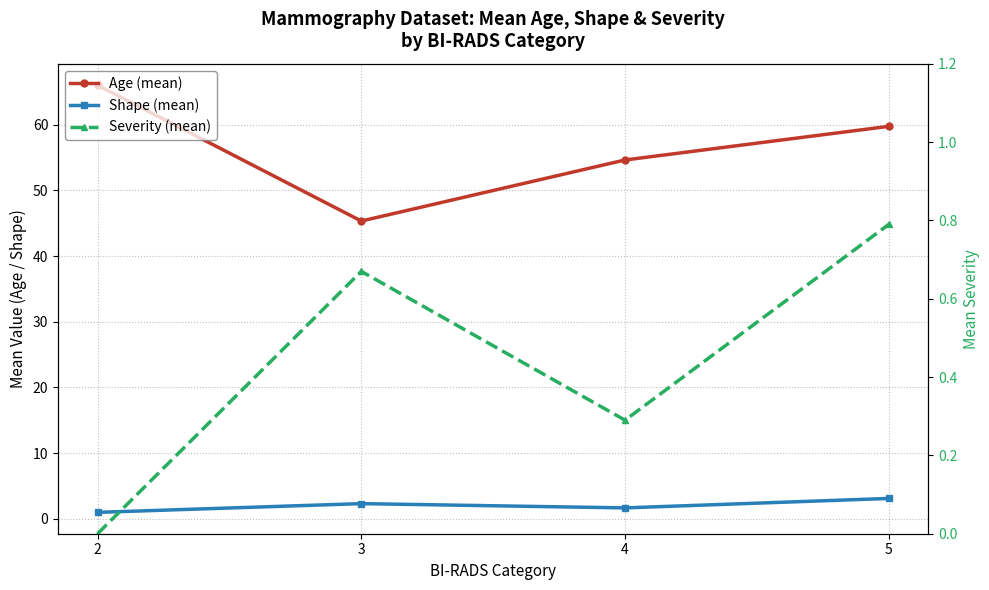

True or false: Age (mean) and Shape (mean) cross at least once.

False